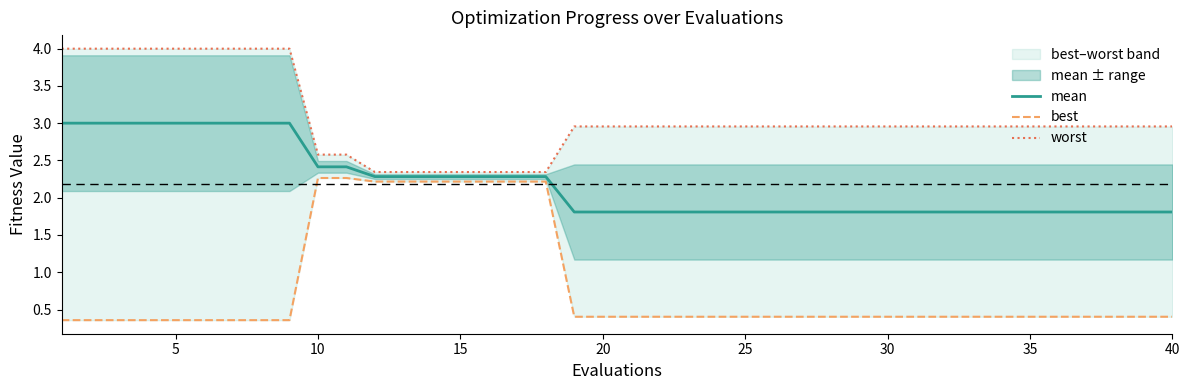

Which series has the largest total across all categories?

worst